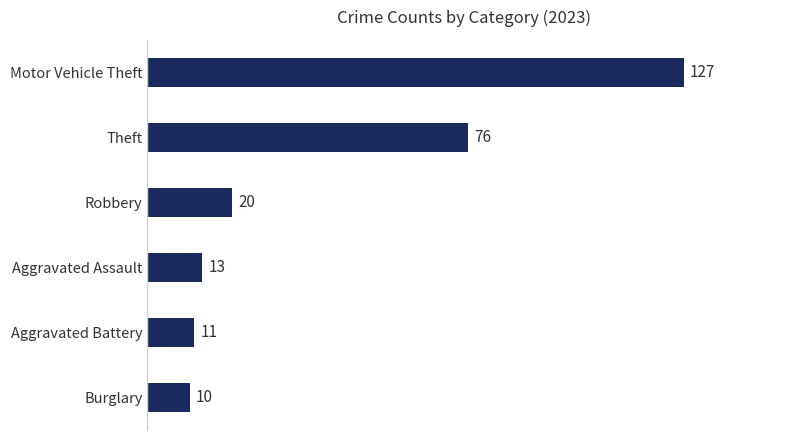

Which has a higher value, Motor Vehicle Theft or Robbery?

Motor Vehicle Theft